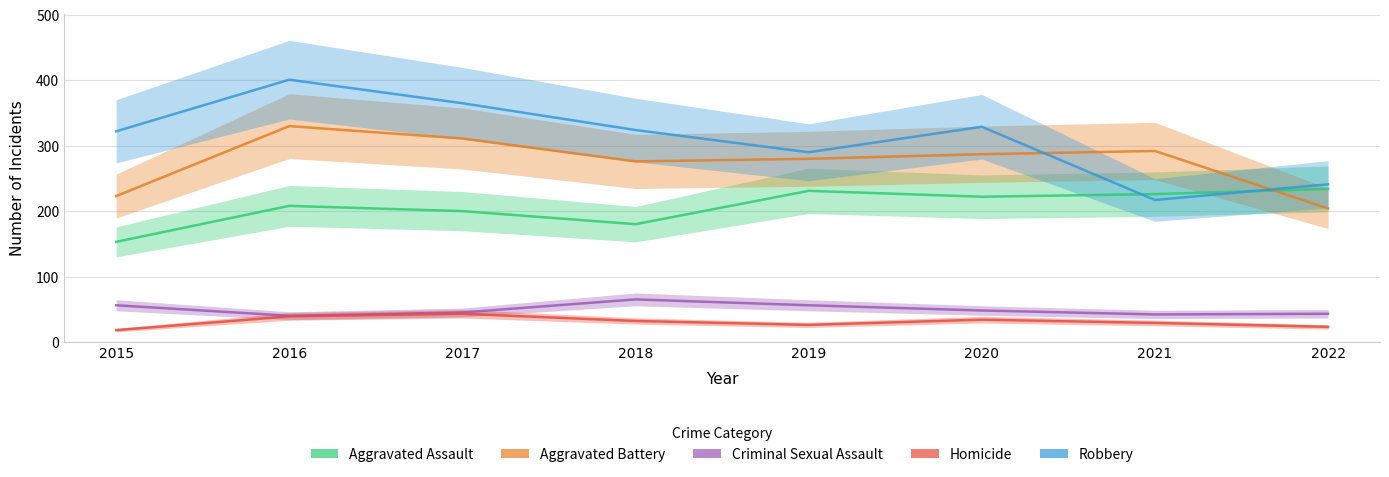

True or false: Criminal Sexual Assault and Homicide intersect in this chart.

False